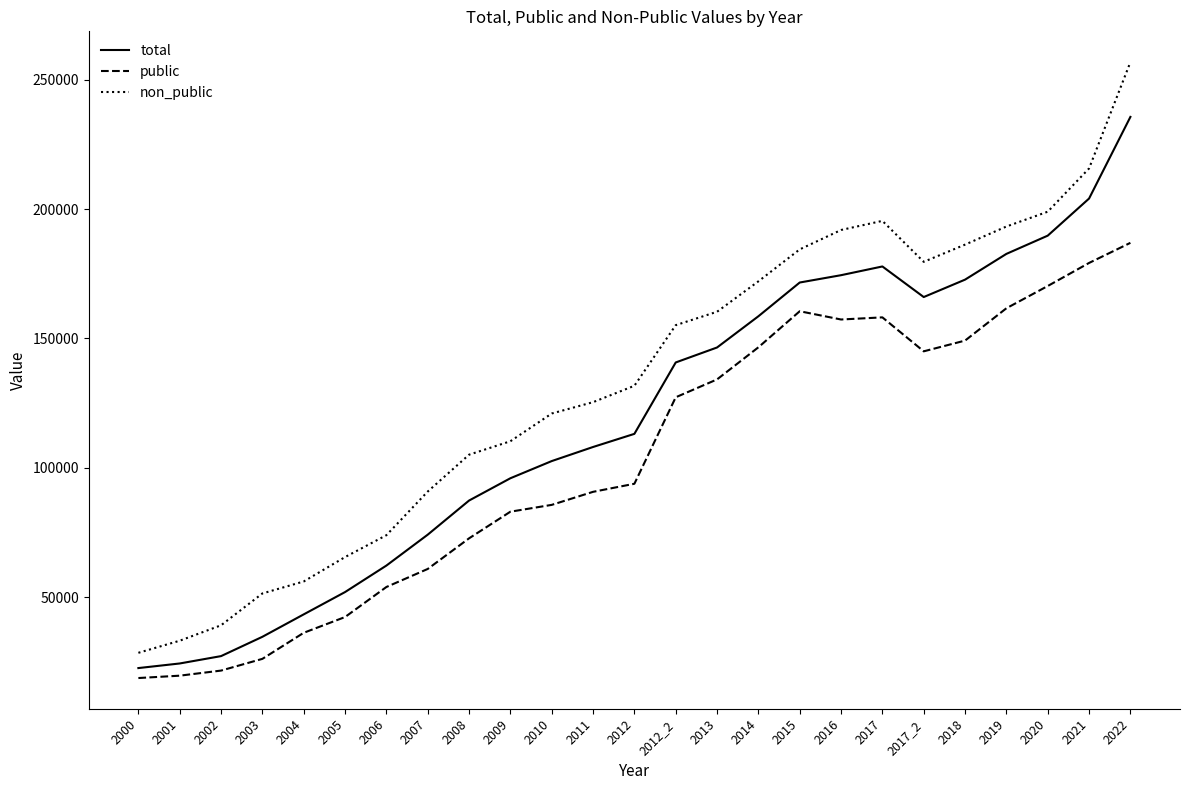

List the series in order of their overall mean, highest first.

non_public, total, public